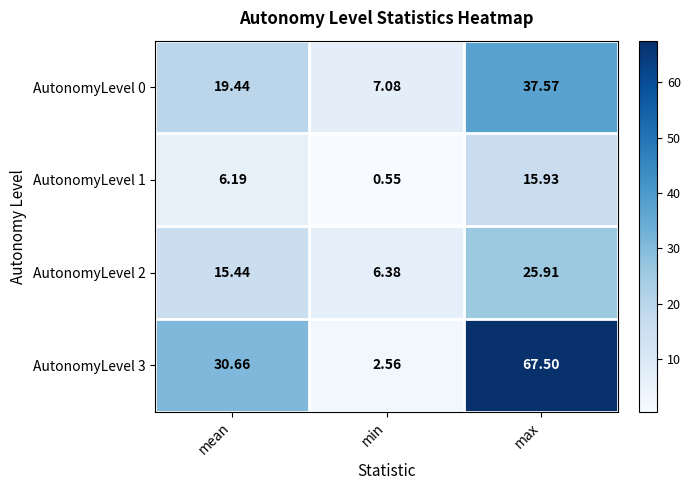

What is the difference between the highest and lowest values at mean?

24.5